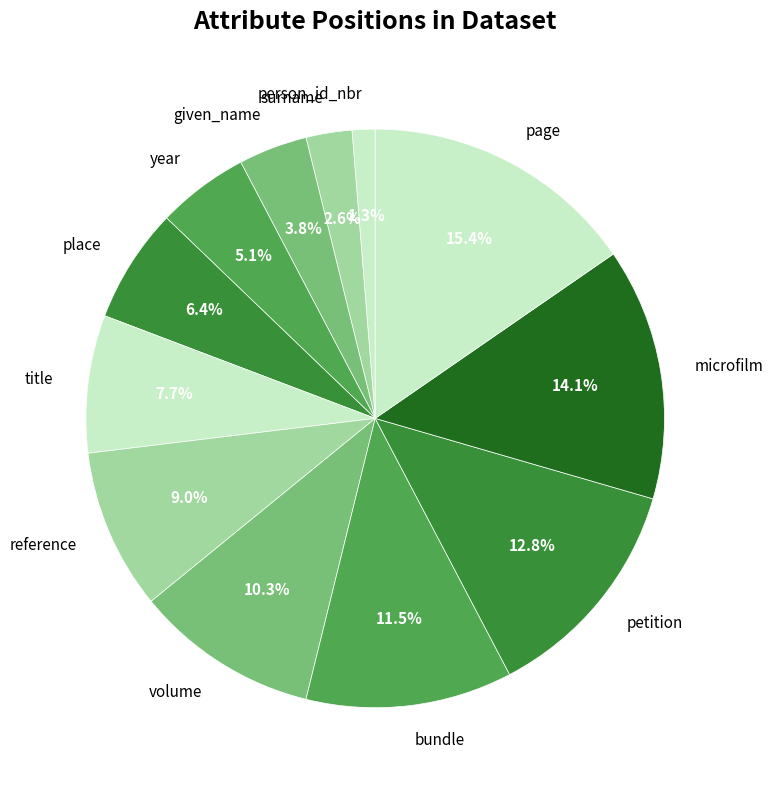

Count the number of slices in the pie.

12